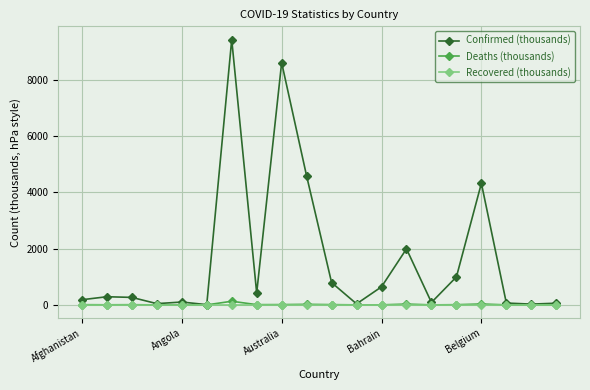

Which series has the largest range (max minus min)?

Confirmed (thousands)